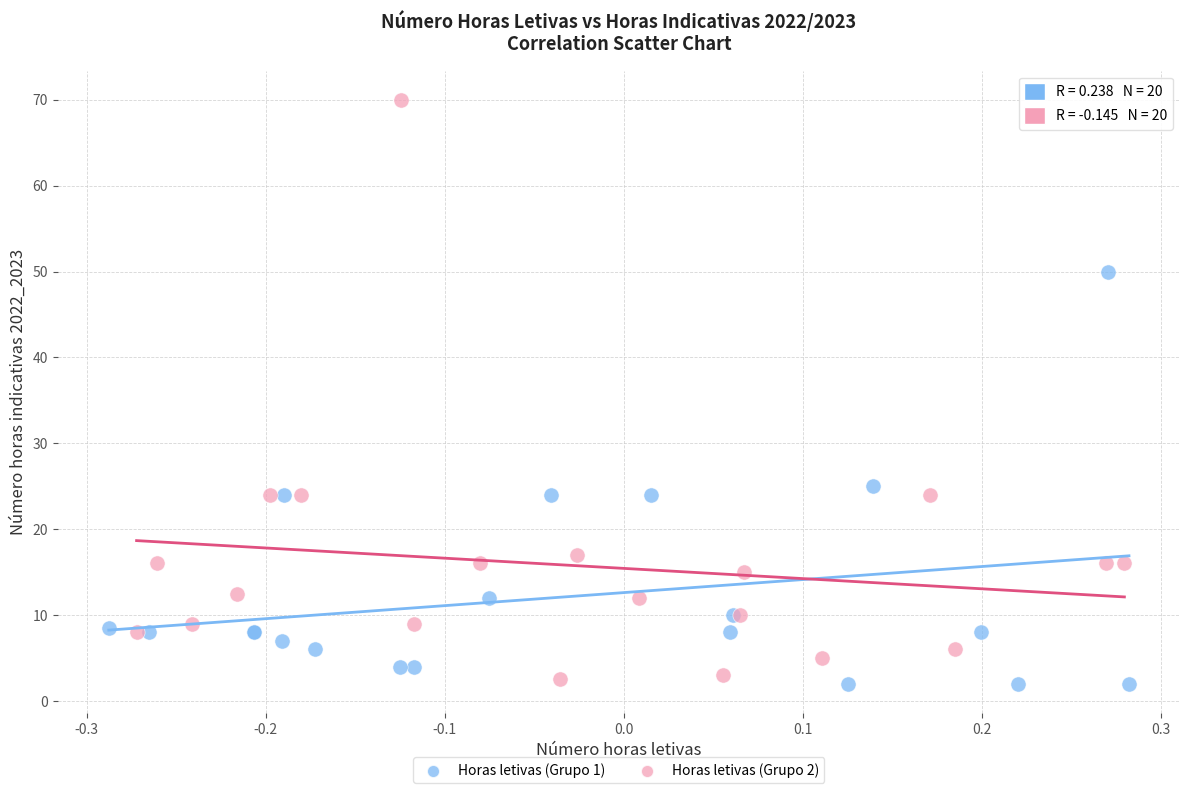

Which series contains the highest Y value?

Horas letivas (Grupo 2)